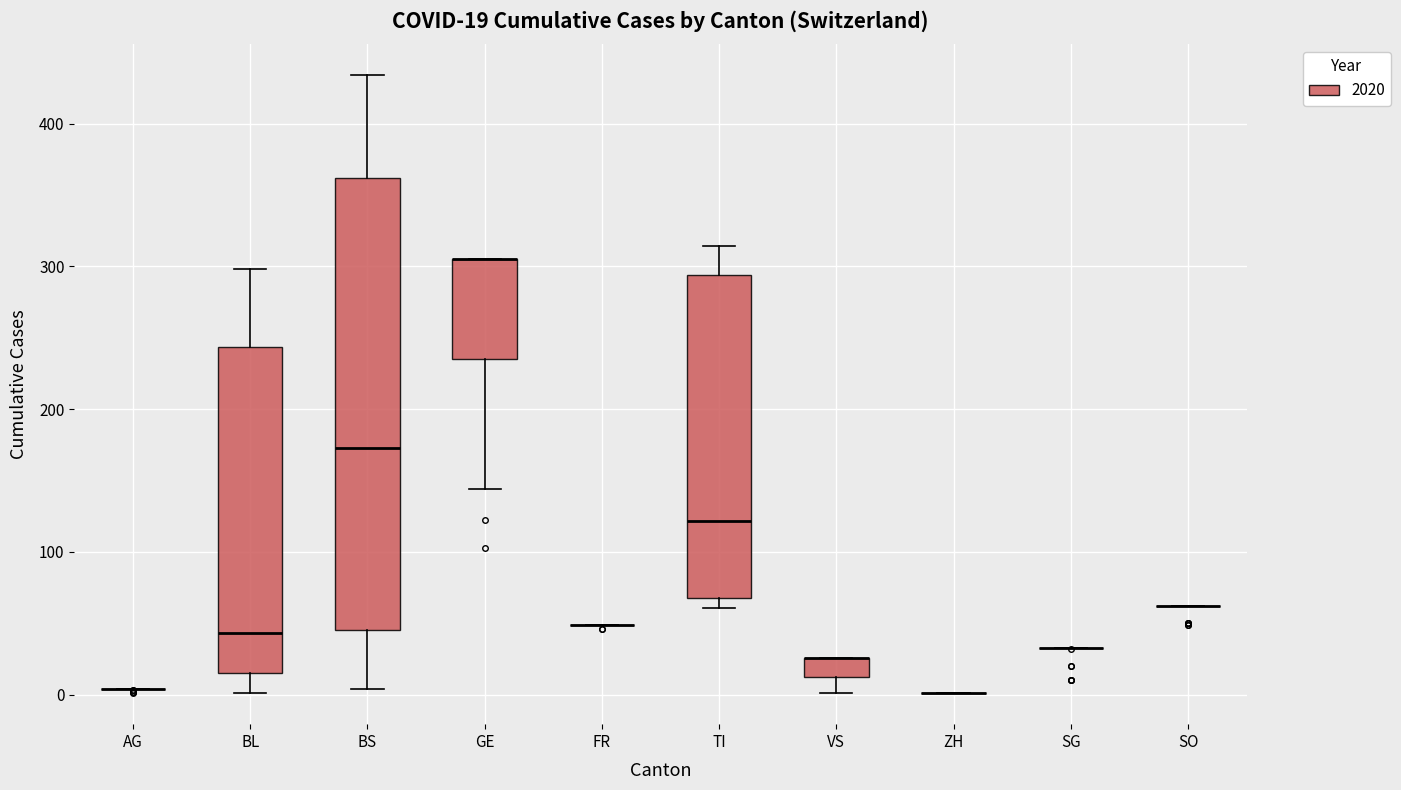

Which box is the tallest, from its lower edge to its upper edge?

BS